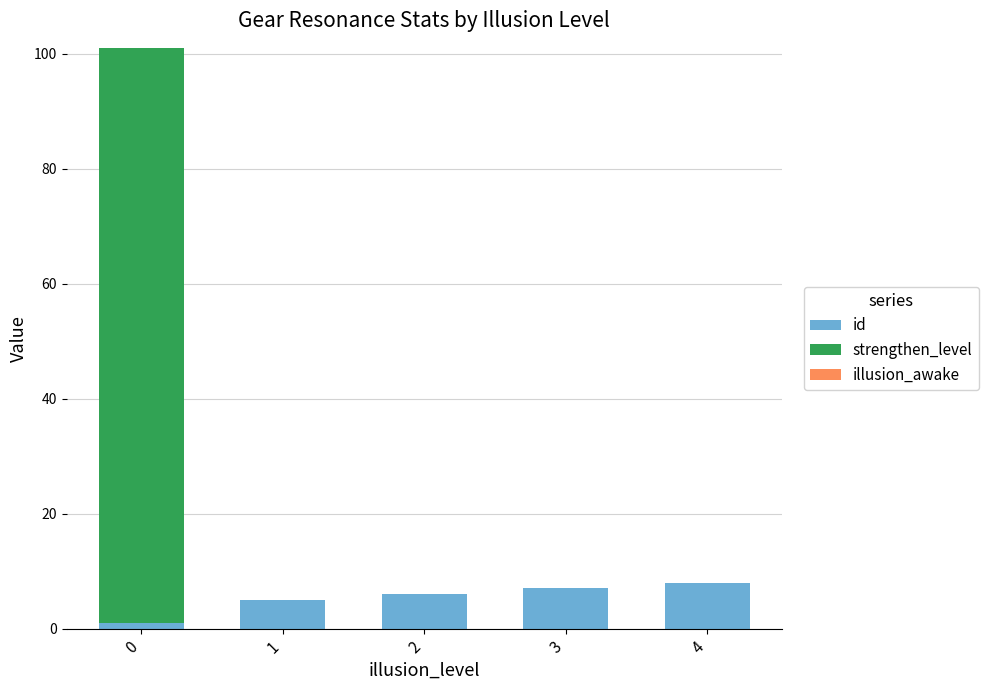

The value of id at 2 is 6. True or false?

True